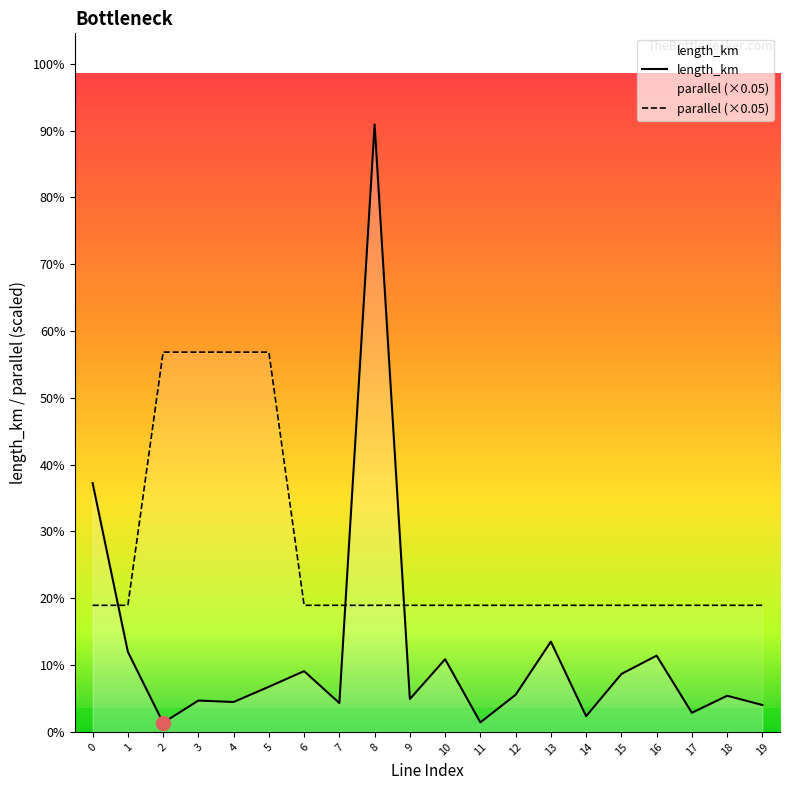

Is it true that length_km equals 0.0 at 13?

True